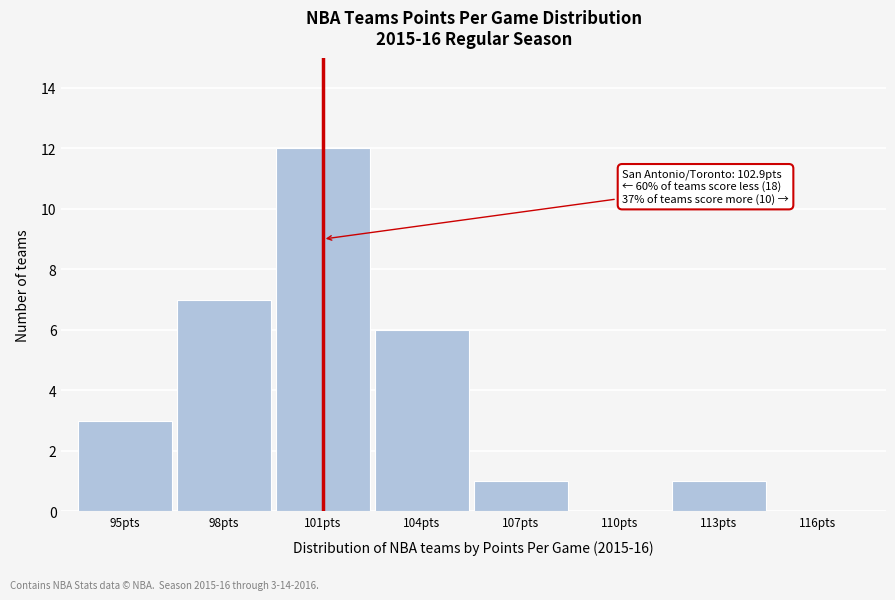

Reading left to right, extract all data points from this chart.

95pts=3	98pts=7	101pts=12	104pts=6	107pts=1	110pts=0	113pts=1	116pts=0